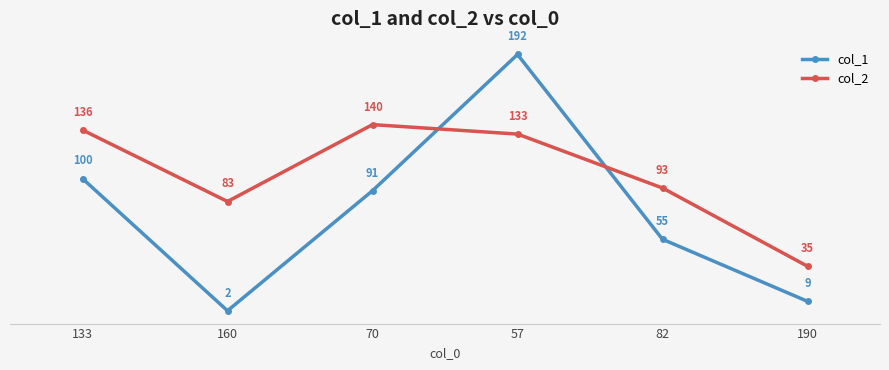

What is the smallest value displayed?

2